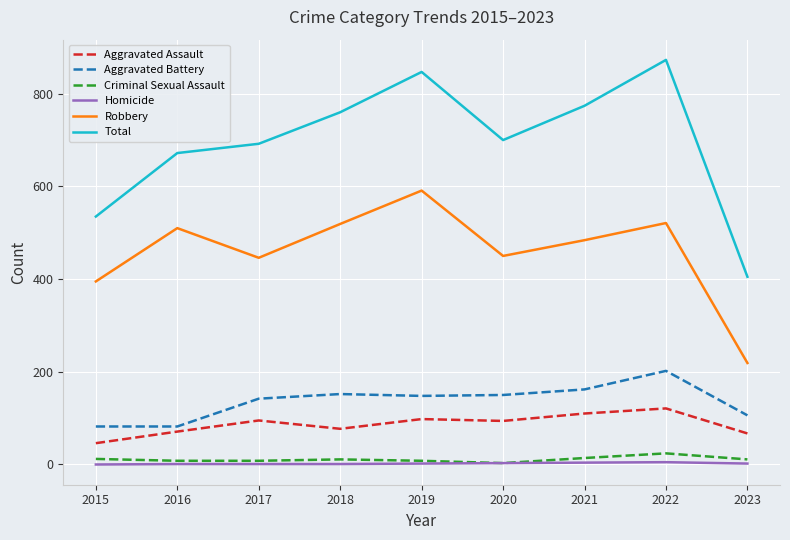

How many values in the Homicide series are below 2?

4